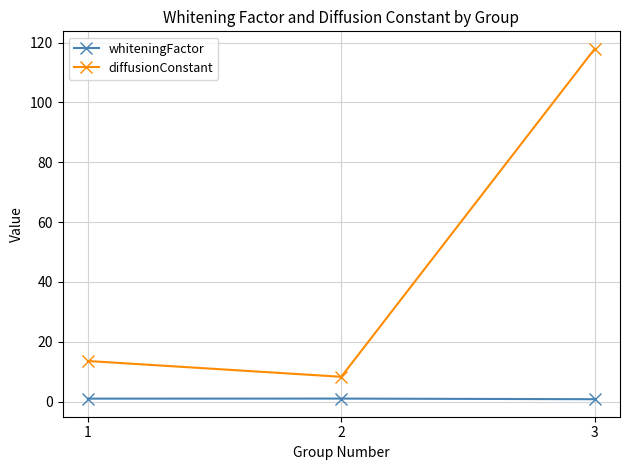

Rank the series by their maximum value, from lowest to highest.

whiteningFactor, diffusionConstant